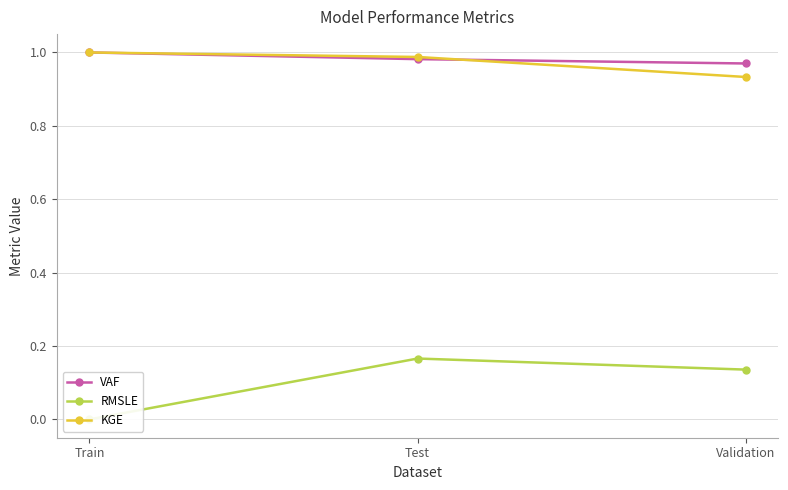

Which label corresponds to the smallest value in the chart?

Train